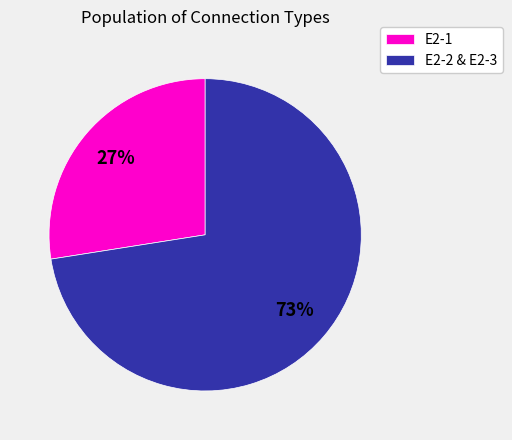

Do E2-2 & E2-3 and E2-1 together represent more than half of the pie?

Yes